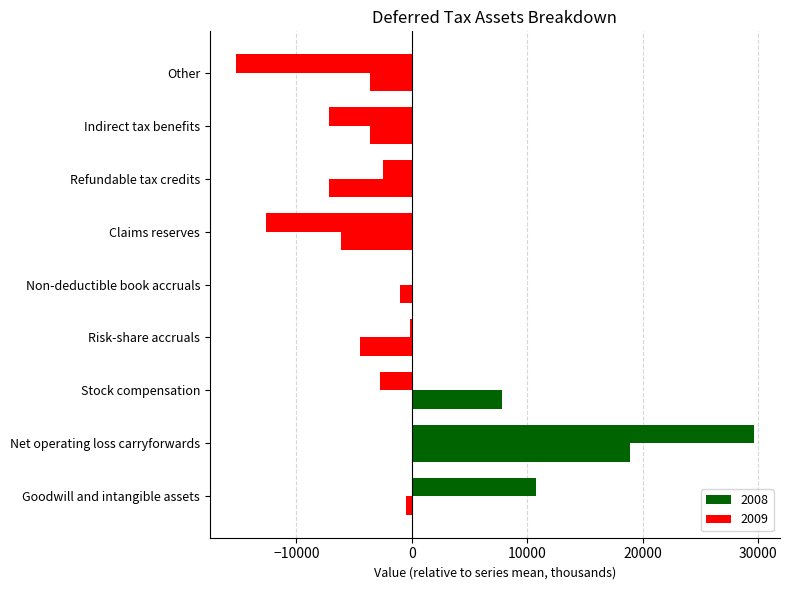

List the labels in order of 2009 value, largest first.

Net operating loss carryforwards, Stock compensation, Goodwill and intangible assets, Non-deductible book accruals, Indirect tax benefits, Other, Risk-share accruals, Claims reserves, Refundable tax credits